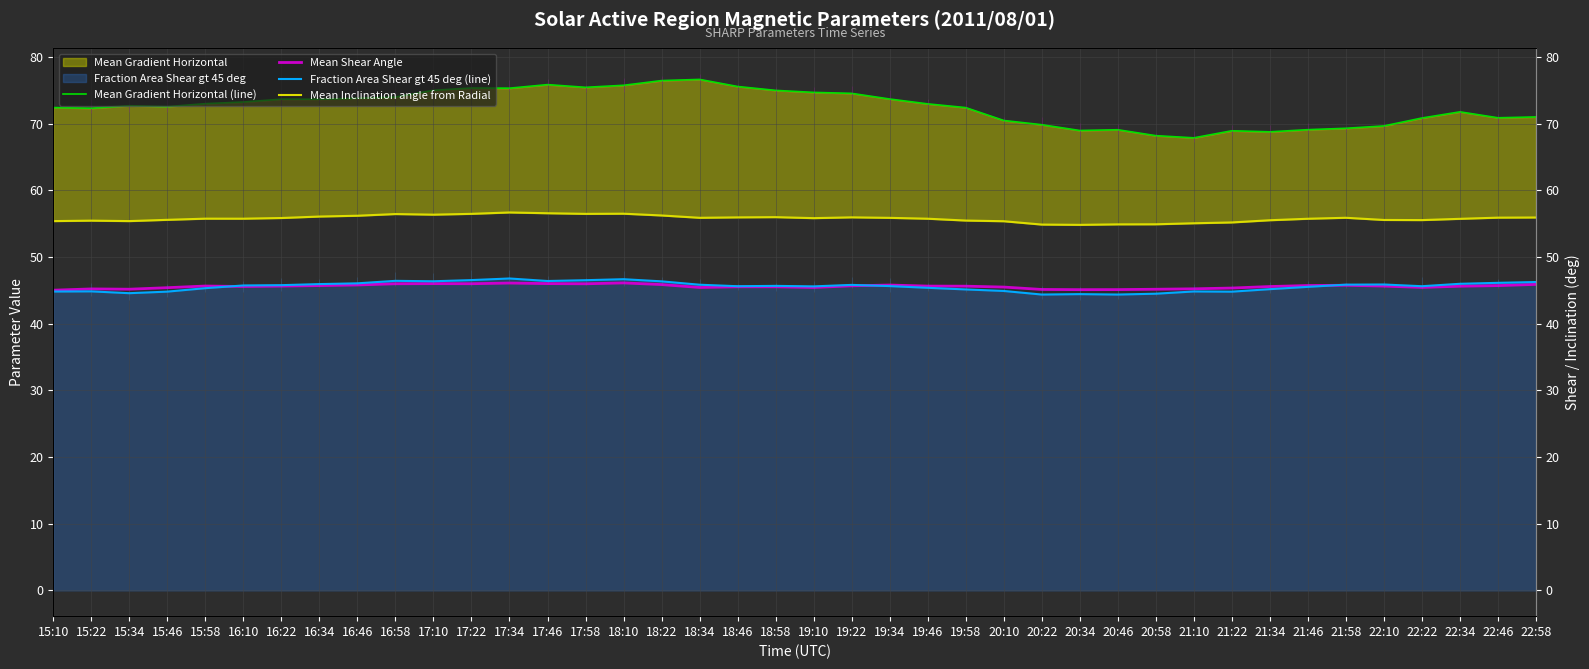

Reading left to right, extract all data points from this chart.

Mean Gradient Horizontal (line): 72.4	72.3	72.7	72.6	73.0	73.3	73.7	73.7	73.8	74.0	75.0	75.4	75.3	75.9	75.5	75.8	76.5	76.7	75.6	75.0	74.7	74.6	73.7	73.0	72.4	70.5	69.9	69.0	69.1	68.2	67.9	69.0	68.8	69.1	69.3	69.7	70.9	71.8	70.9	71.0
Mean Shear Angle: 45.0	45.2	45.2	45.4	45.7	45.6	45.6	45.7	45.8	46.0	46.0	46.0	46.1	46.0	46.0	46.1	45.9	45.4	45.5	45.5	45.4	45.7	45.8	45.6	45.6	45.5	45.1	45.1	45.1	45.2	45.2	45.4	45.6	45.7	45.8	45.6	45.4	45.6	45.7	45.9
Fraction Area Shear gt 45 deg (line): 44.8	44.9	44.6	44.8	45.3	45.7	45.8	45.9	46.1	46.4	46.4	46.5	46.8	46.4	46.5	46.7	46.4	45.9	45.6	45.7	45.6	45.8	45.6	45.4	45.1	44.9	44.4	44.4	44.4	44.5	44.8	44.8	45.2	45.5	45.9	45.9	45.6	46.0	46.1	46.3
Mean Inclination angle from Radial: 55.4	55.5	55.4	55.6	55.8	55.8	55.9	56.1	56.2	56.5	56.4	56.5	56.7	56.6	56.5	56.5	56.2	55.9	56.0	56.0	55.8	56.0	55.9	55.8	55.5	55.4	54.9	54.8	54.9	54.9	55.1	55.2	55.5	55.8	55.9	55.6	55.6	55.7	55.9	55.9